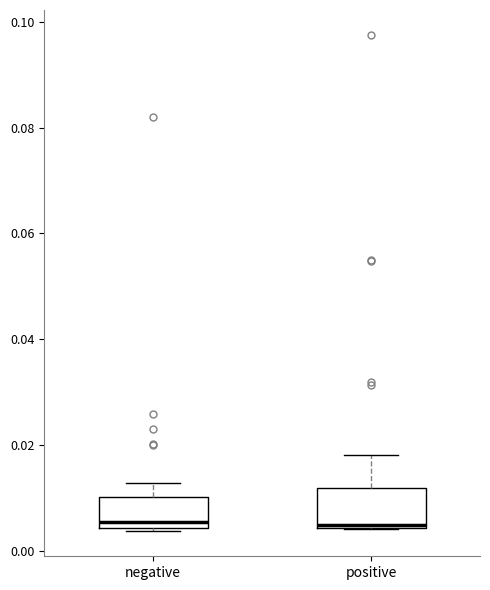

Reading left to right, transcribe this box plot: for each box, give where its median line is, the range the box spans, and where its two whiskers end, as read against the y-axis. The values are not printed on the chart, so give them approximately, as read against the axis.

negative: median 0.006, box 0.004 to 0.010, whiskers 0.004 (just below the box's lower edge) to 0.012
positive: median 0.004, box 0.004 to 0.012, whiskers 0.004 to 0.018